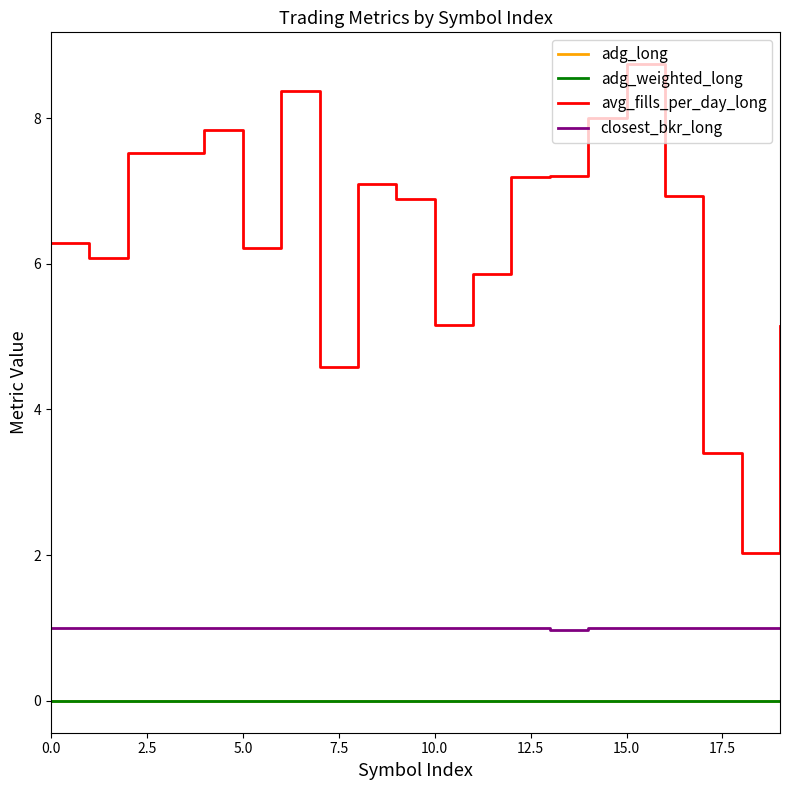

True or false: adg_weighted_long and avg_fills_per_day_long intersect in this chart.

False